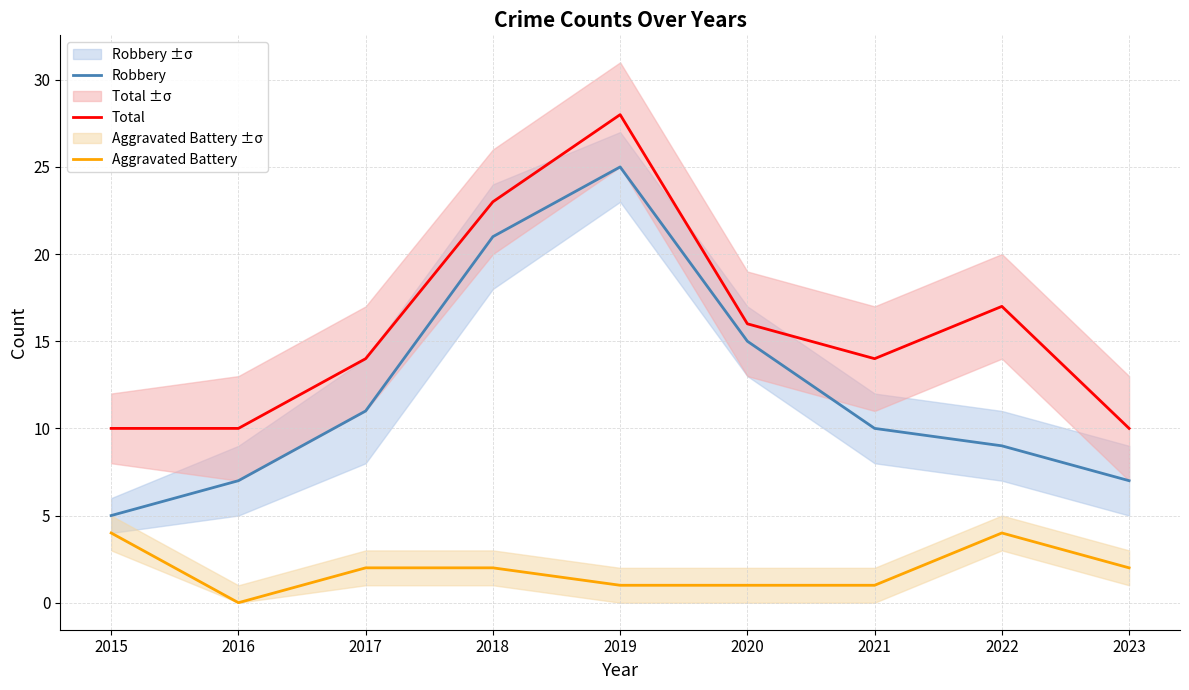

How many data points in Total are less than 14?

3